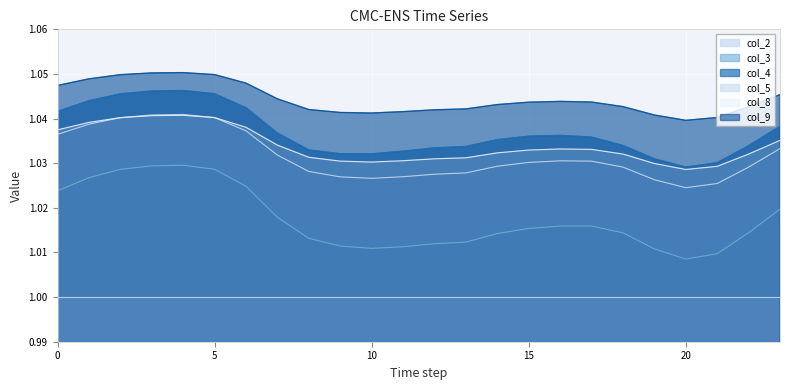

Which category has the highest value across all series?

4